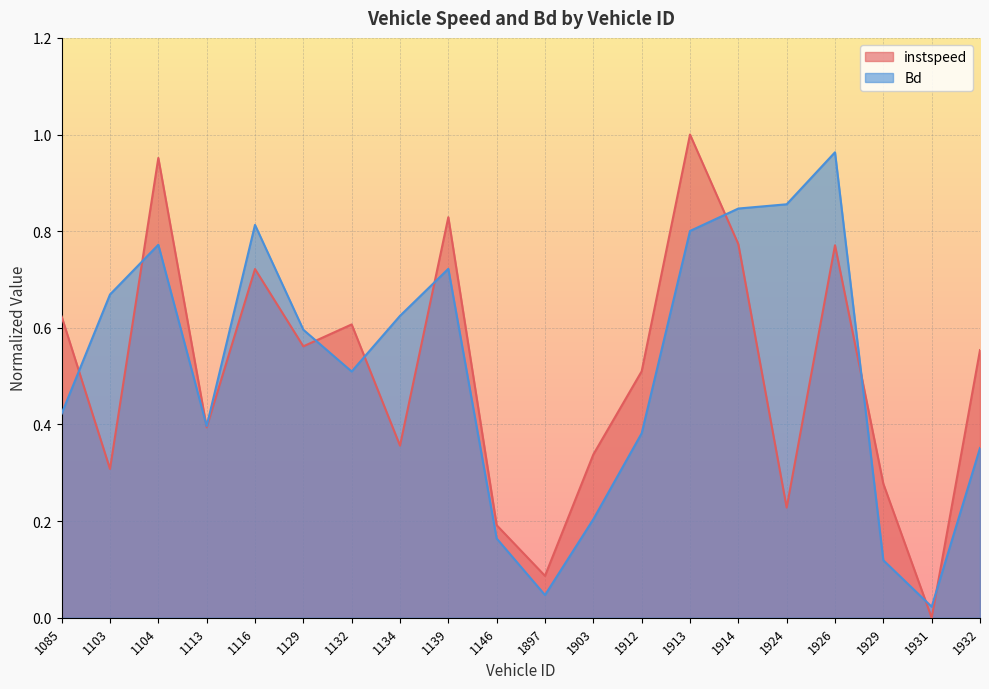

In instspeed, how many points are higher than both neighbors (excluding endpoints)?

6